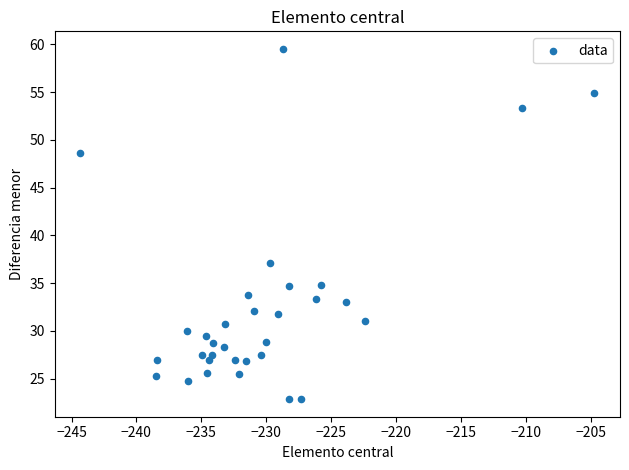

What is the range of X values (max minus min)?

39.6